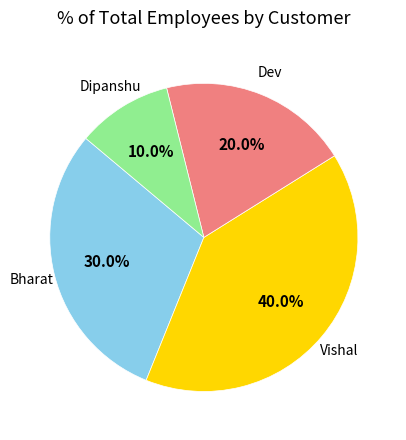

Is there a majority slice in this chart?

No